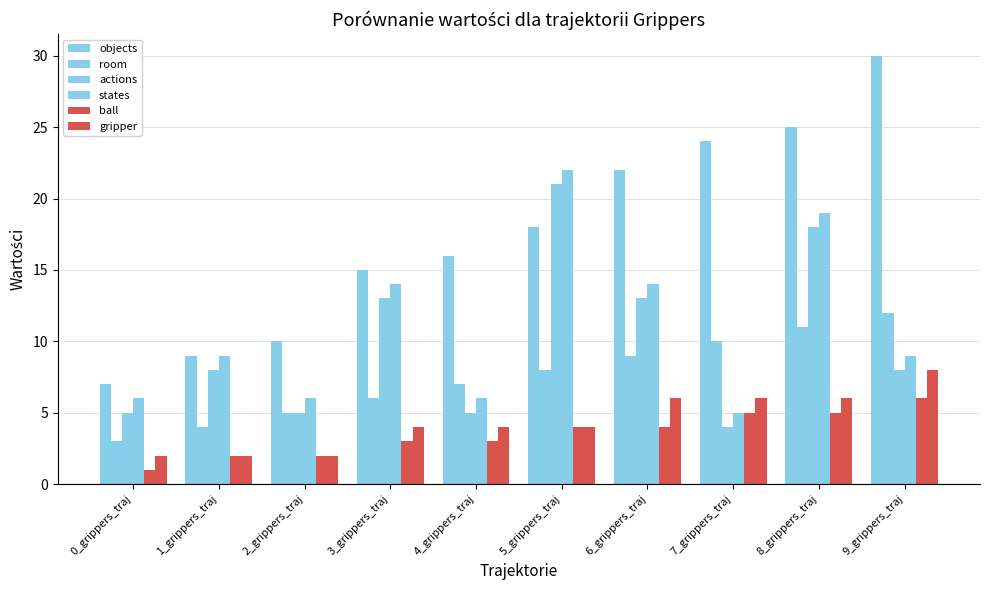

List the series in order of their peak value, lowest first.

ball, gripper, room, actions, states, objects